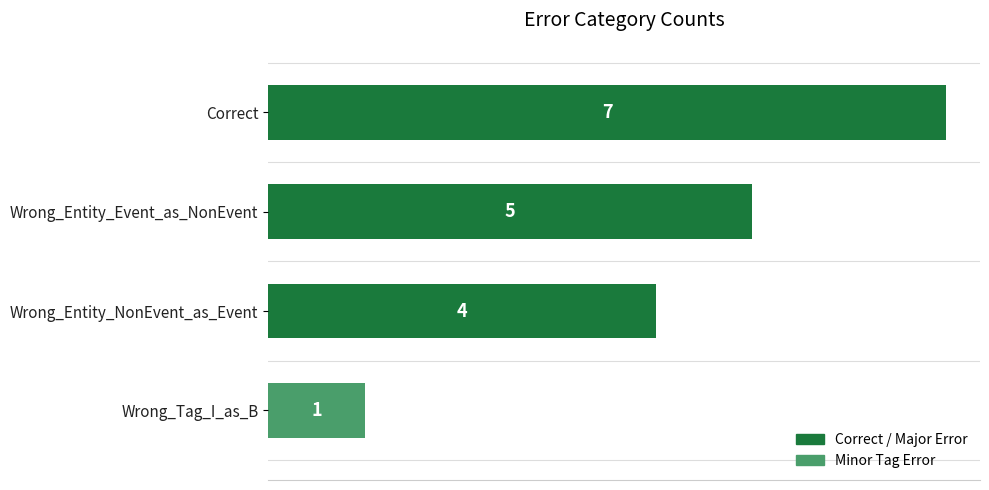

What is the average value?

4